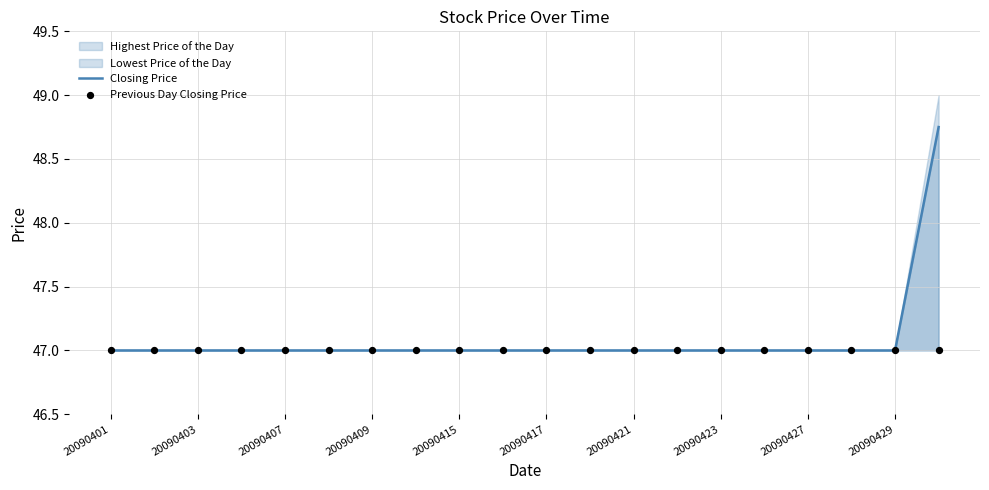

At which category is the sum across all series the highest?

19